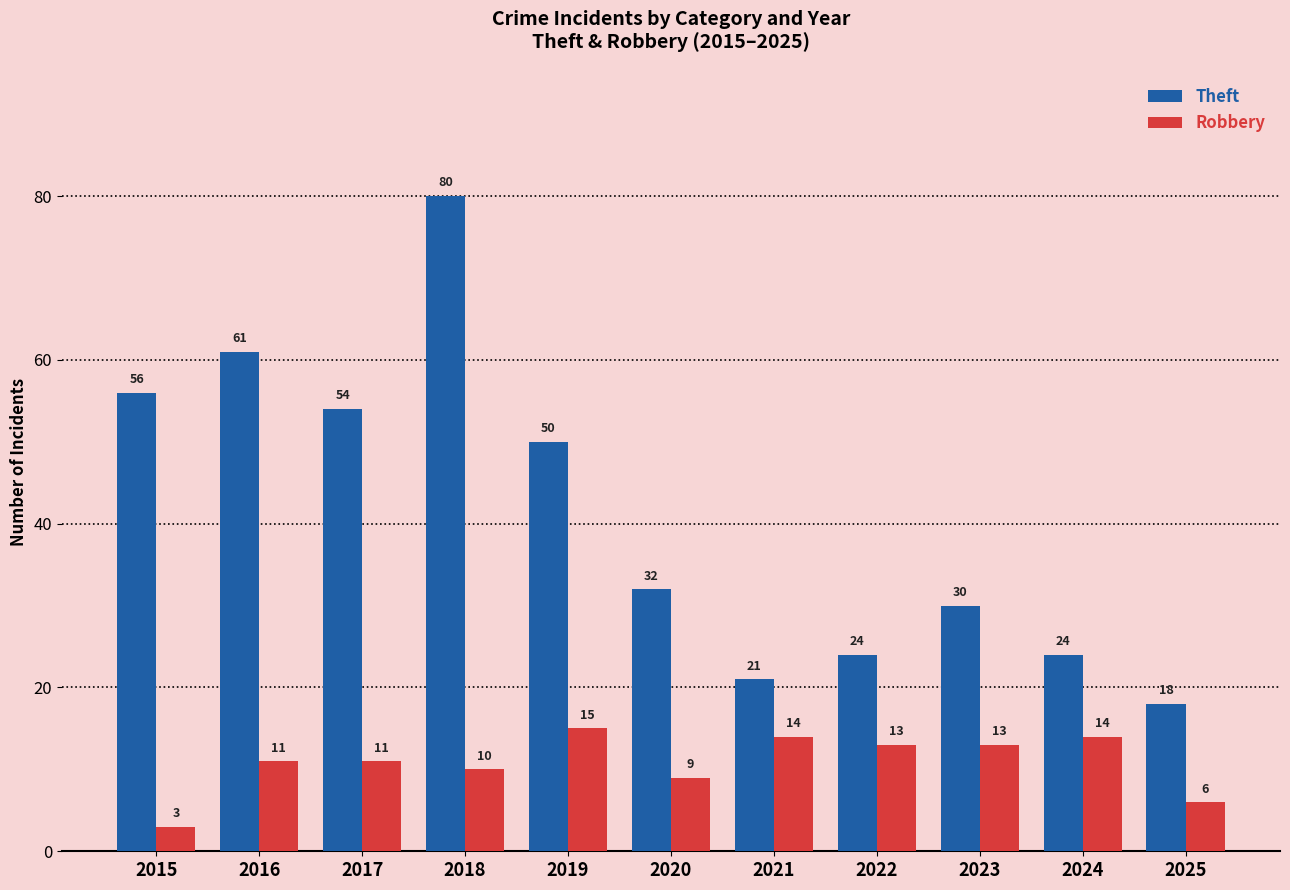

What is the difference between the Robbery values at 2021 and 2016?

3